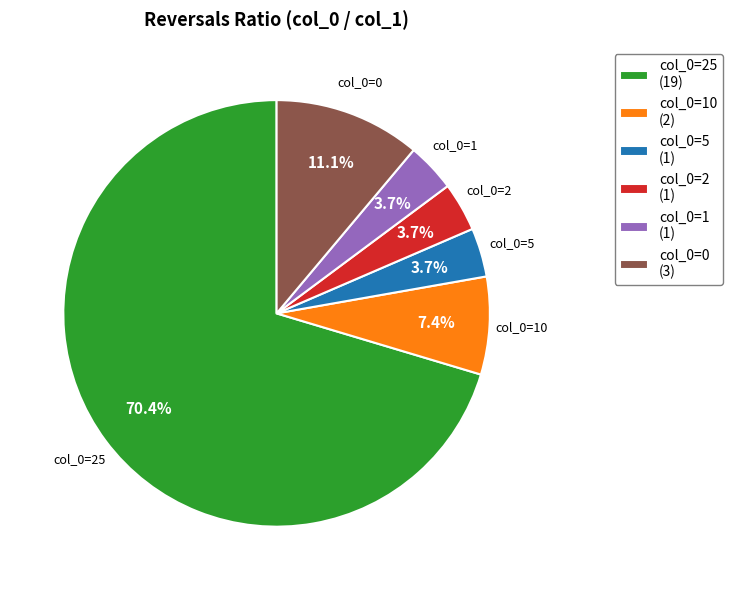

Which category has the biggest portion of the pie?

col_0=25 (19)